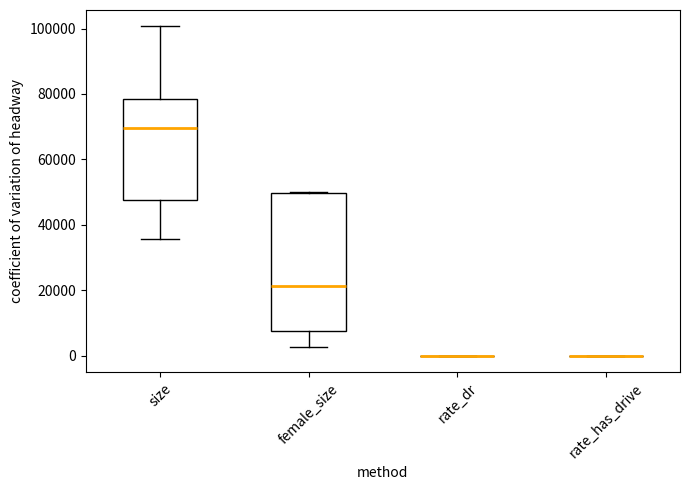

Which box is the tallest, from its lower edge to its upper edge?

female_size